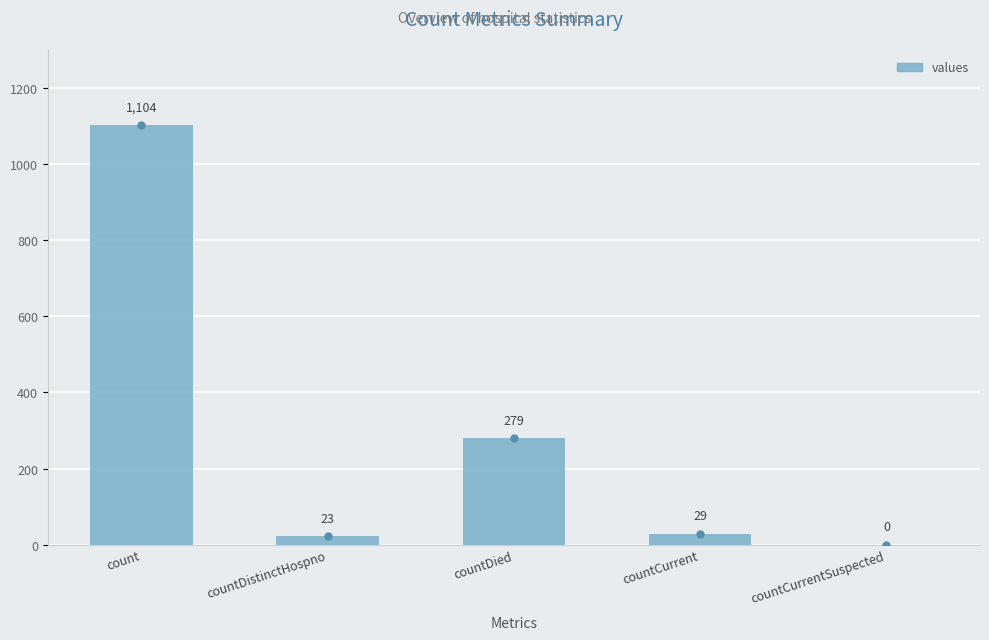

What is the sum of all values?

1435